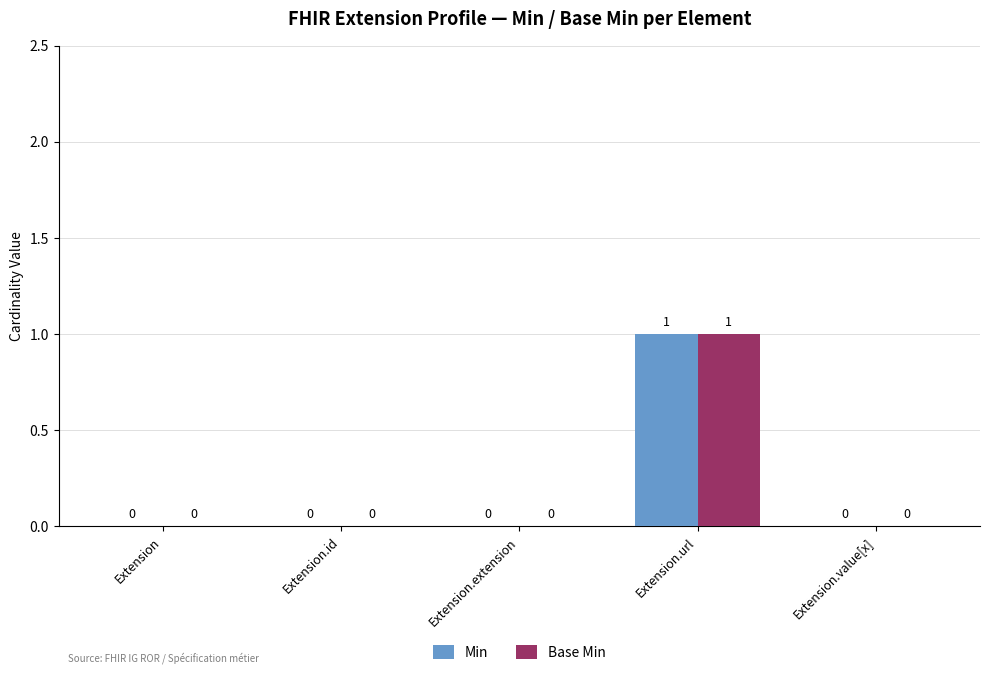

The value of Min at Extension.value[x] is 0. True or false?

True